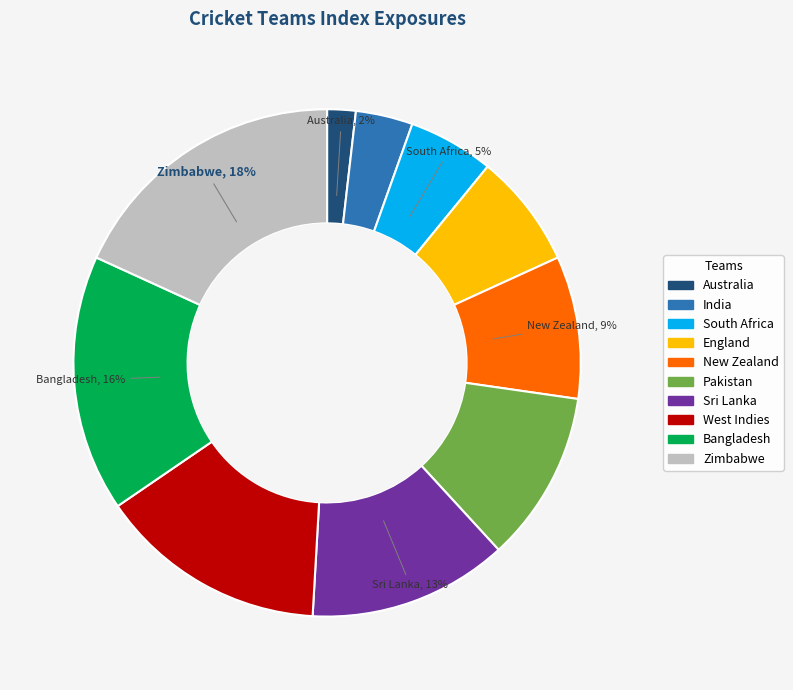

To the nearest percent, what is the average slice percentage?

10%